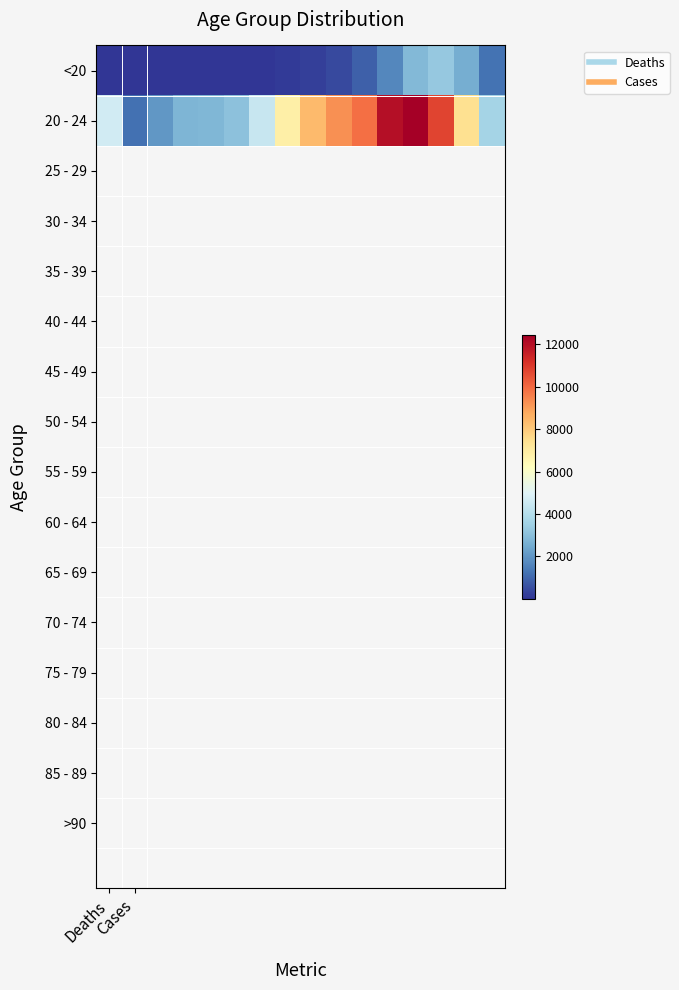

At how many categories does at least one series exceed 10154?

3